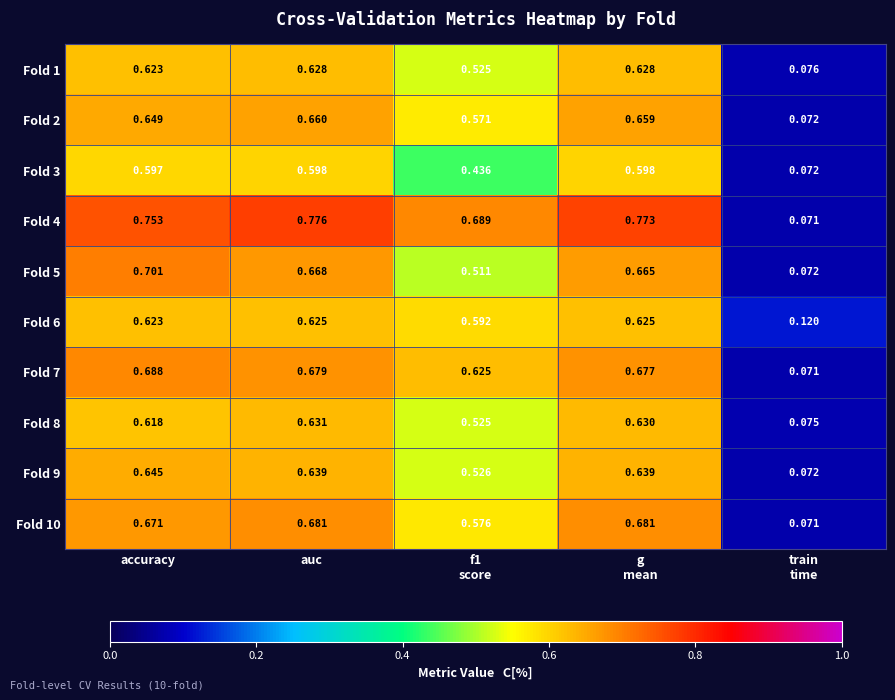

Which label corresponds to the largest value in the chart?

auc